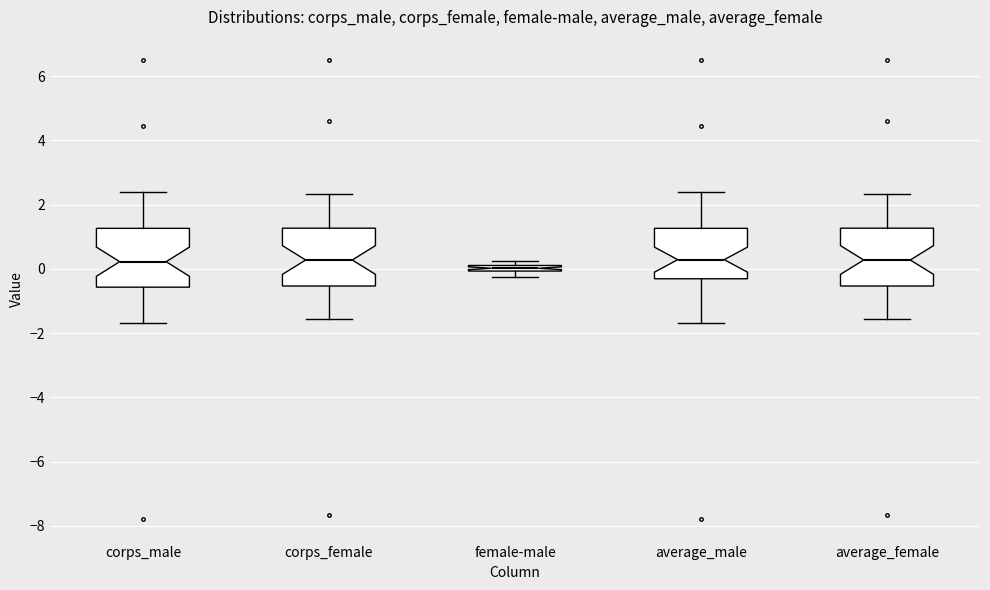

Which box's median line is the lowest?

female-male